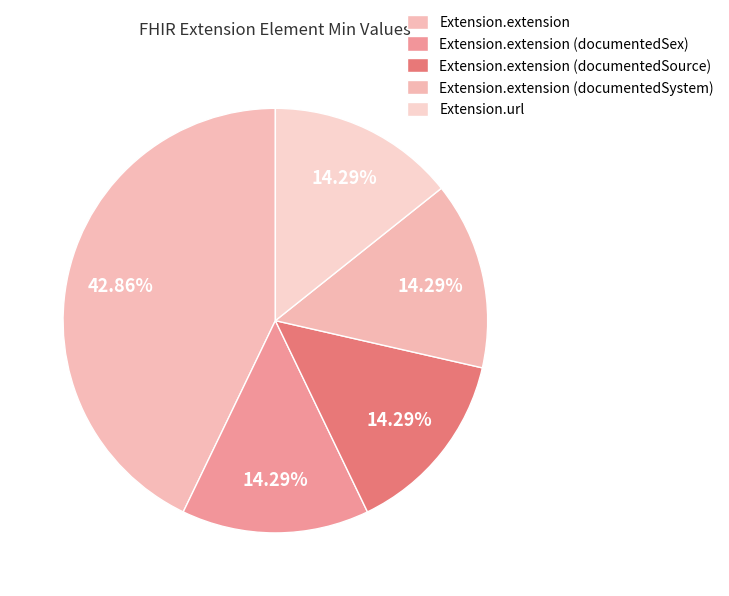

What is the change in value from Extension.extension to Extension.extension (documentedSource)?

-2